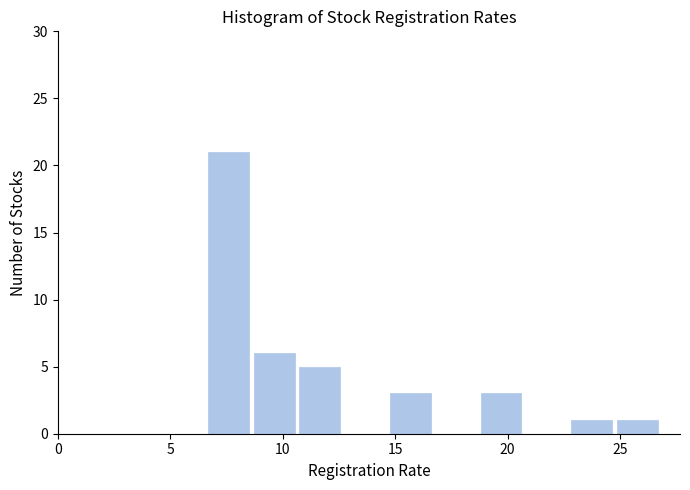

Reading left to right, transcribe this chart: for each bar, give the range it covers on the x-axis and its height. Neither the bar edges nor the heights are printed on the chart, so give them approximately, as read against the axes.

6.5 to 8.5: 21
8.5 to 10.5: 6
10.5 to 12.5: 5
12.5 to 14.5: 0
14.5 to 16.5: 3
16.5 to 18.5: 0
18.5 to 20.5: 3
20.5 to 22.5: 0
22.5 to 25.0: 1
25.0 to 27.0: 1